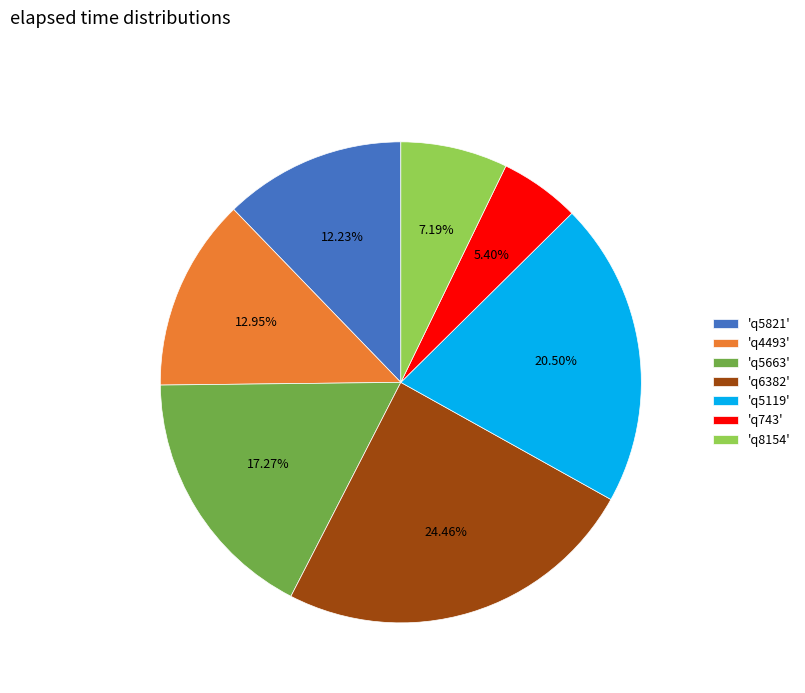

Is the sum of 'q5119' and 'q5821' greater than half?

No